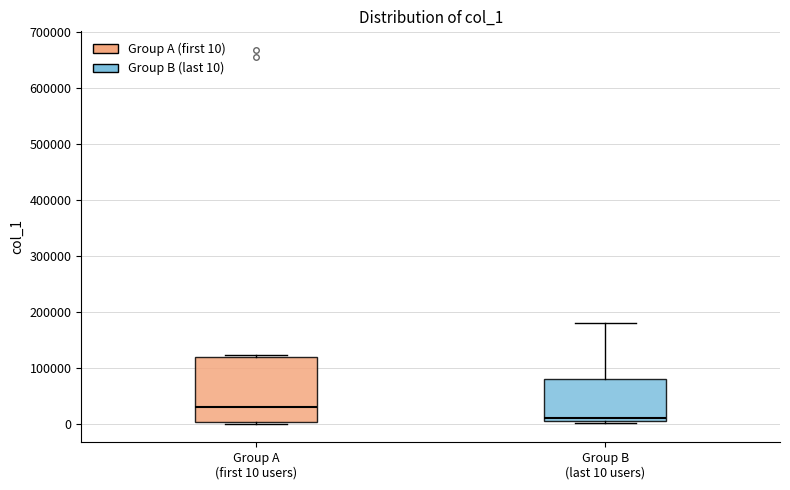

Where is the lower edge of the box for Group B (last 10 users) on the y-axis? The values are not printed on the chart, so give them approximately, as read against the axis.

0